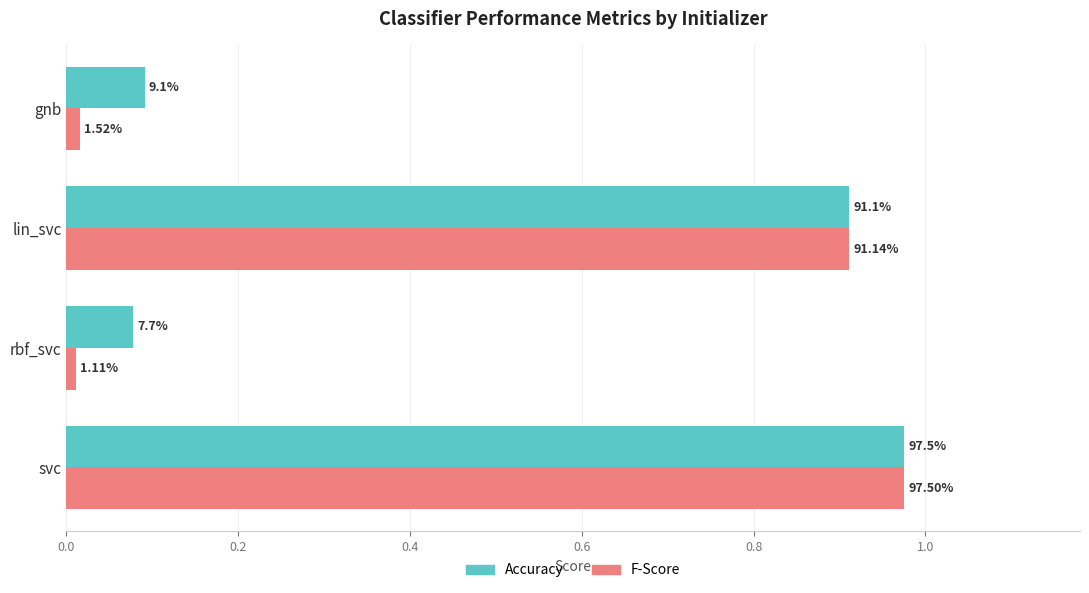

What are all the series names shown in the legend?

Accuracy, F-Score